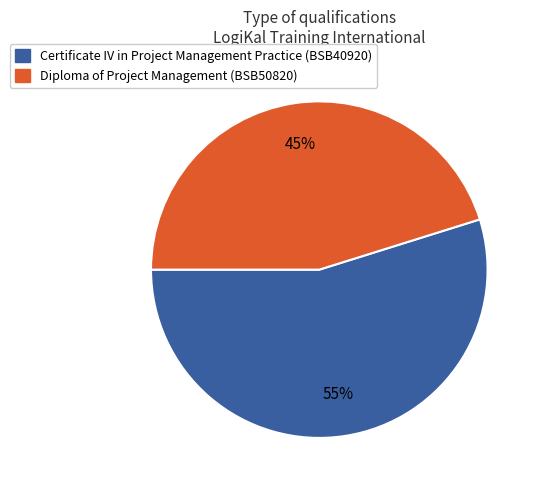

Does any single category account for the majority?

Yes